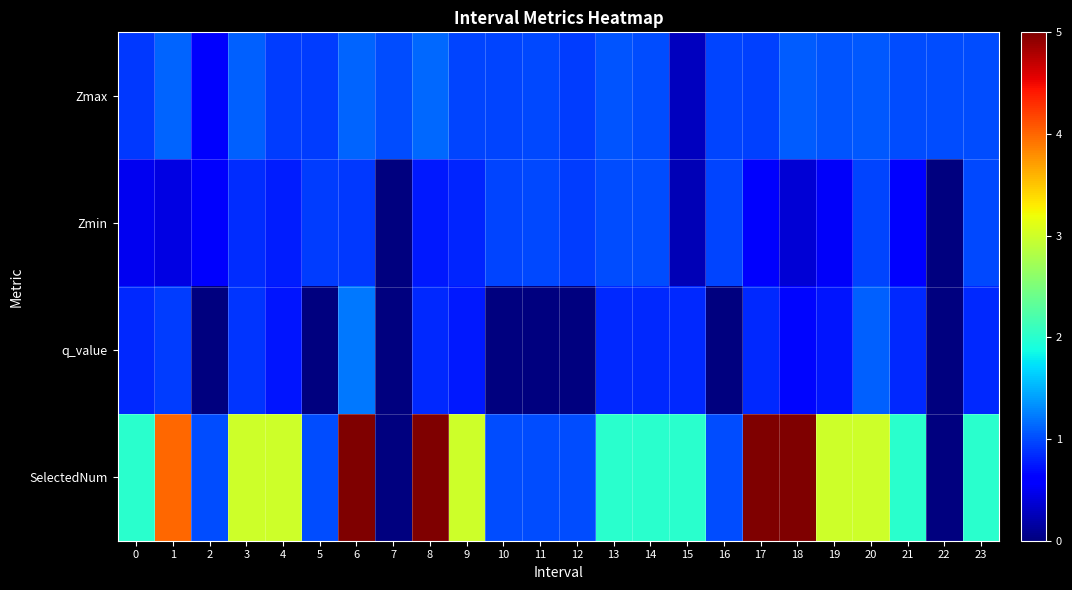

At which category is the sum across all series the highest?

6